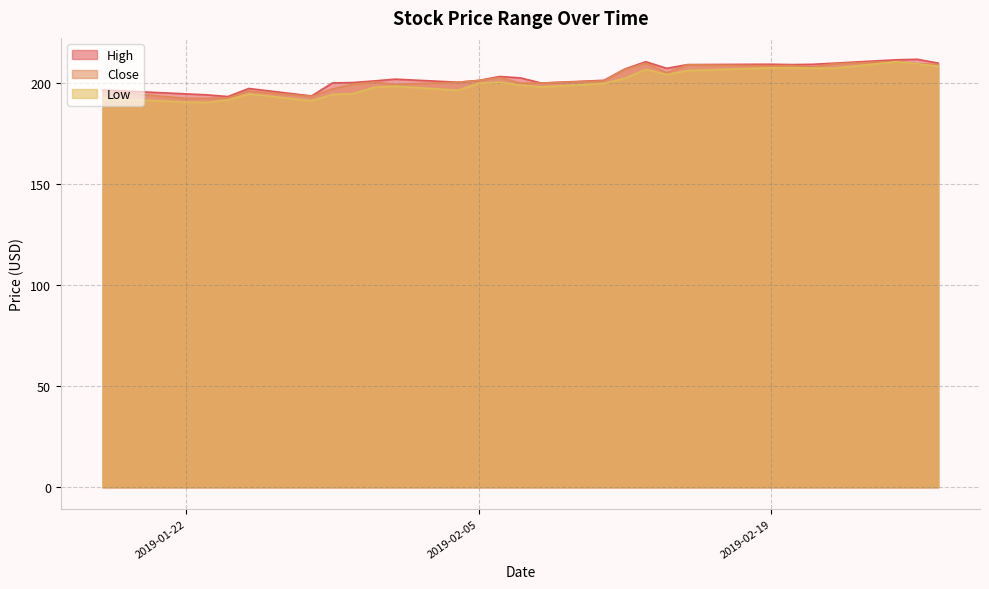

The value of Low at 2019-01-22 is 190.4. True or false?

True